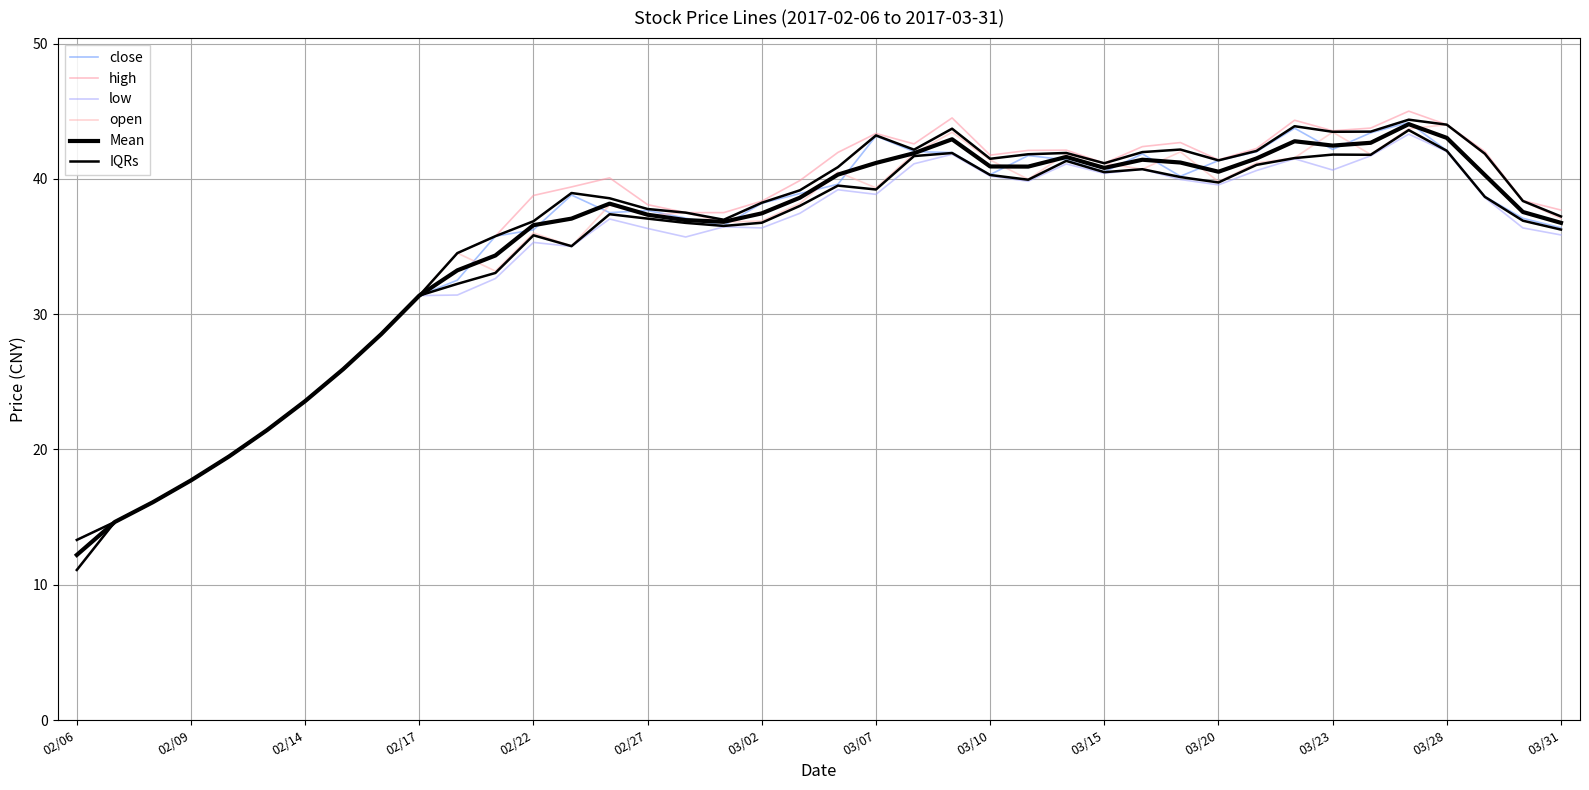

What is the highest value of the open series?

44.0